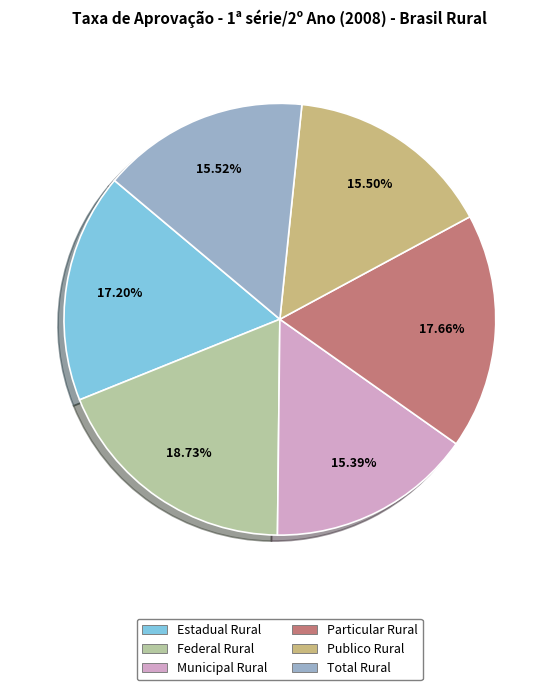

Is Municipal Rural the majority of the pie?

No